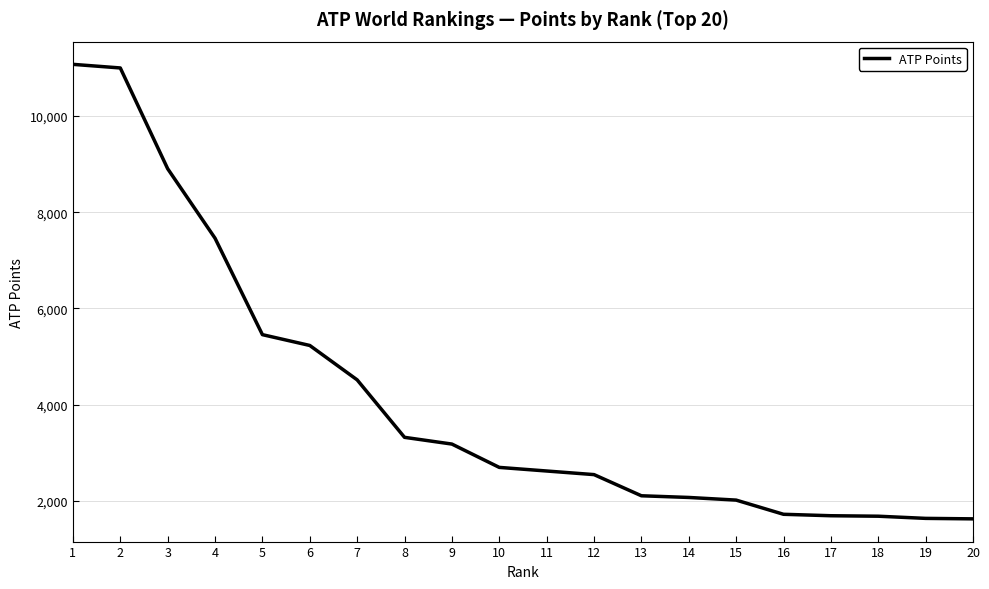

What value does the data have at 15, to the nearest 10?

2020